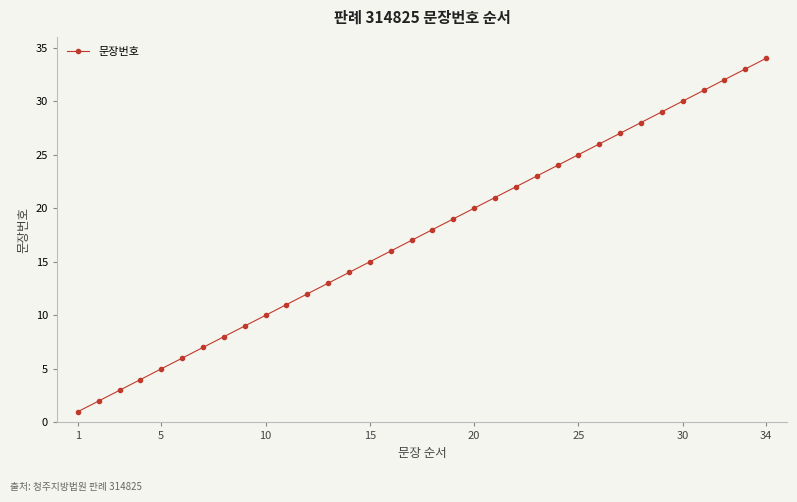

What is the difference between the maximum and minimum values?

33